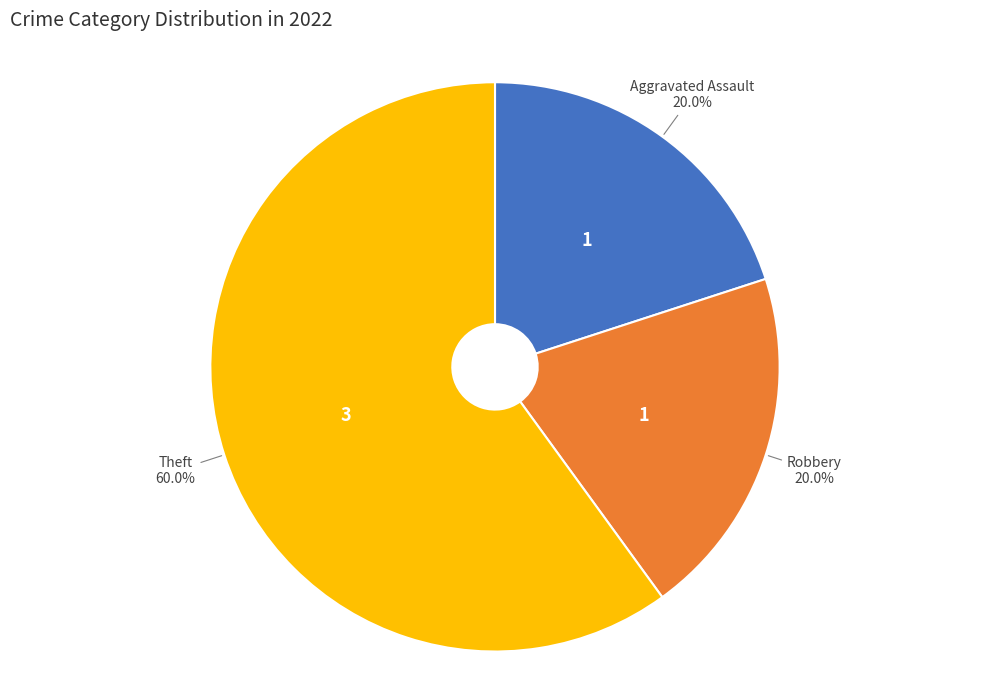

Is there a majority slice in this chart?

Yes